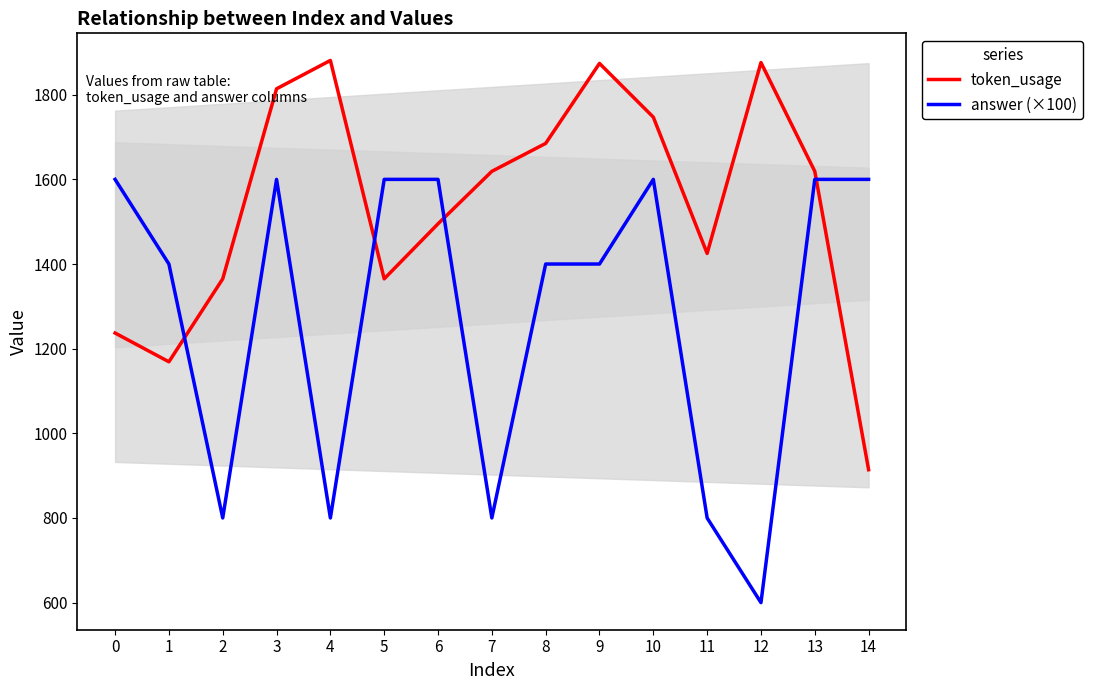

What is the lowest value of the answer (×100) series?

600